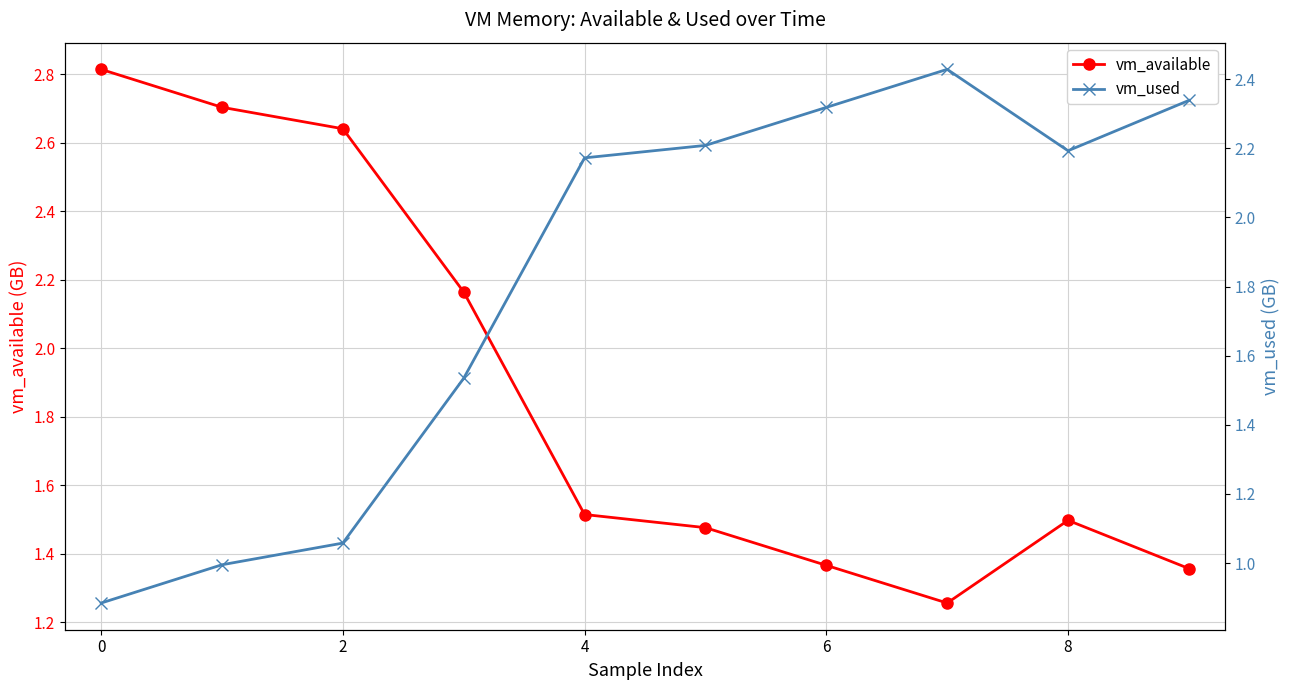

The vm_available series shows 1.5 at 8. True or false?

True